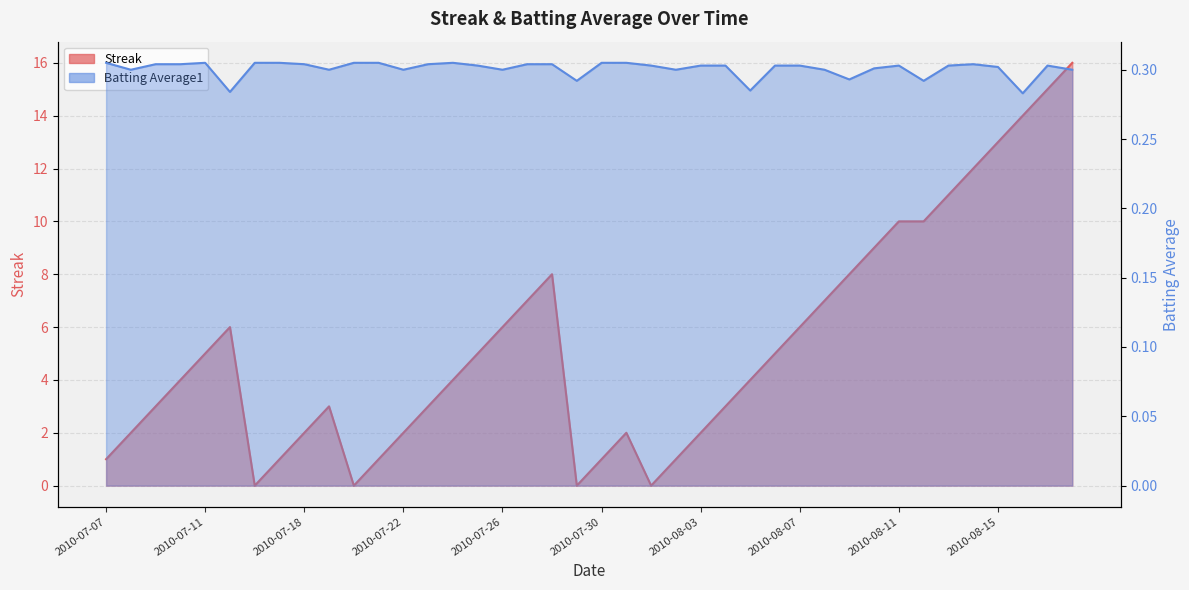

True or false: Streak has a value of 2.0 at 2010-07-22.

True